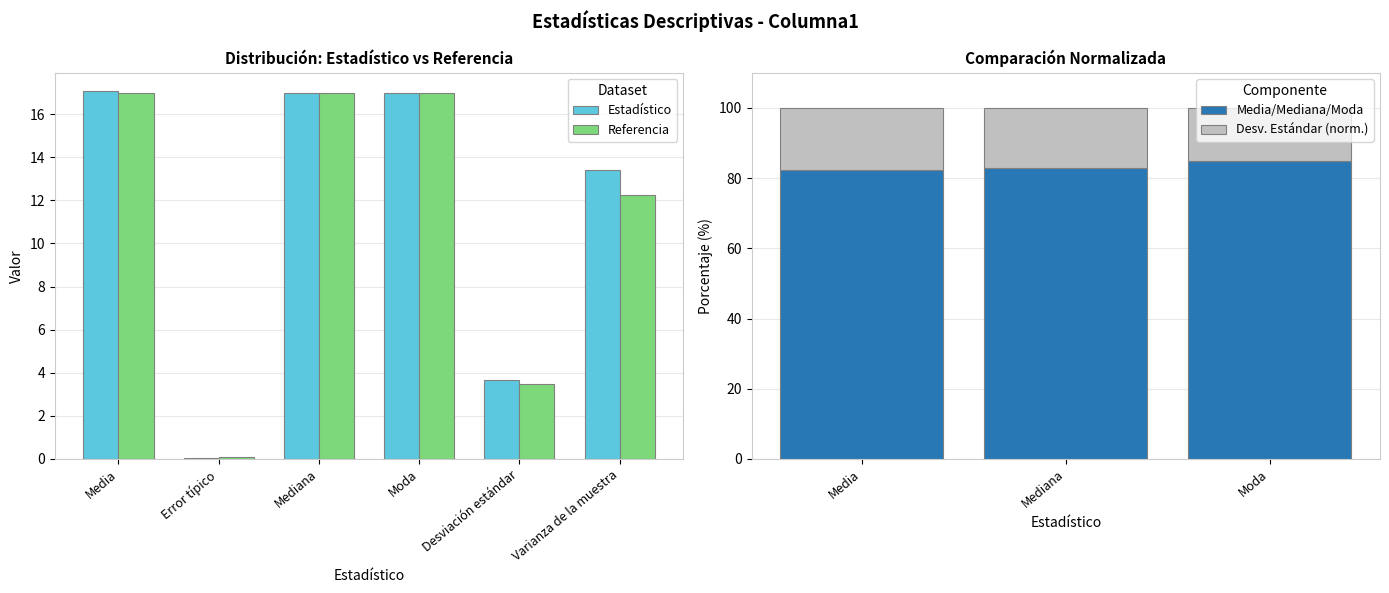

Is it true that Estadístico equals 0.0 at Error típico?

True